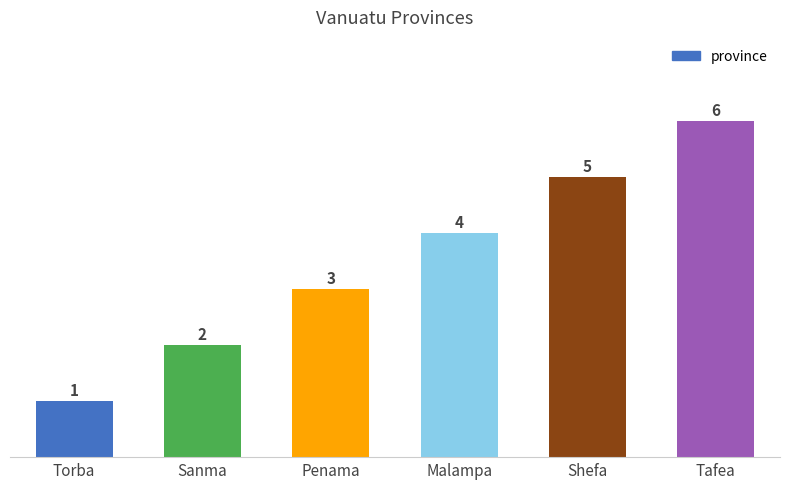

What is the value of the 6th bar from the left?

6